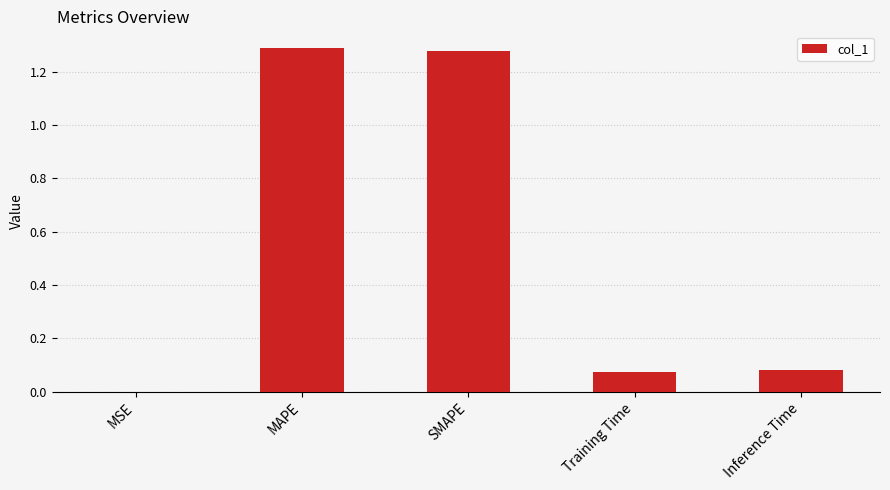

The chart shows a value of 1.3 at MAPE. True or false?

True